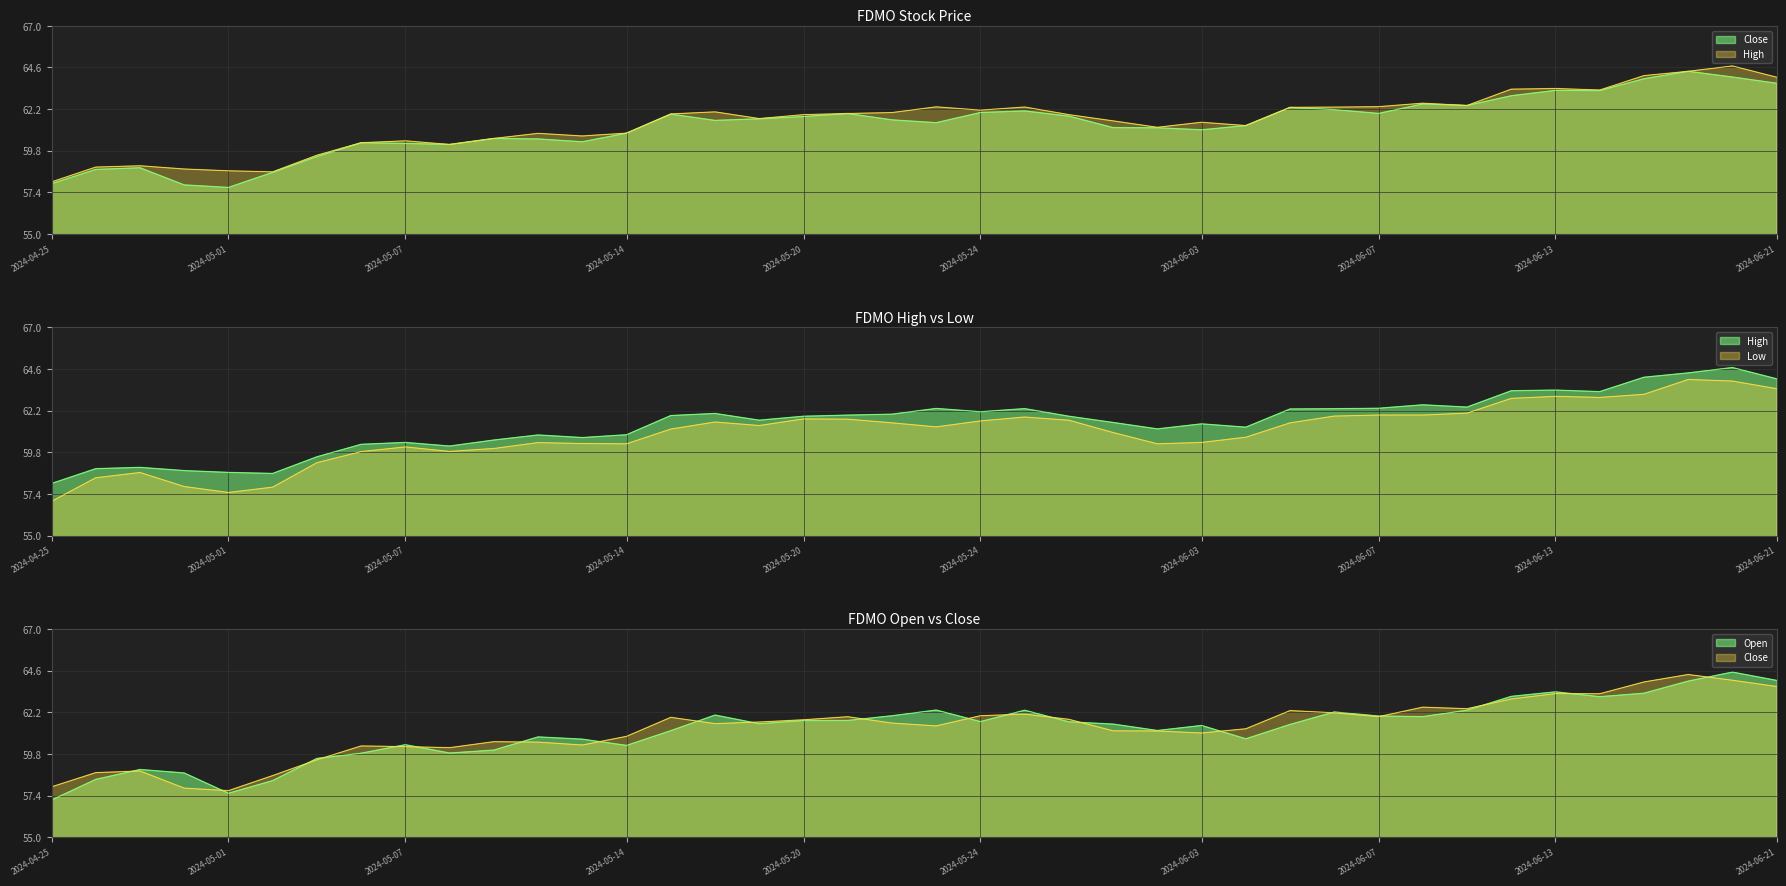

Reading right to left, list all the values displayed in this chart.

Close: 2024-06-21=63.7	2024-06-20=64.1	2024-06-18=64.4	2024-06-17=64.0	2024-06-14=63.3	2024-06-13=63.3	2024-06-12=63.0	2024-06-11=62.4	2024-06-10=62.5	2024-06-07=62.0	2024-06-06=62.2	2024-06-05=62.3	2024-06-04=61.2	2024-06-03=61.0	2024-05-31=61.1	2024-05-30=61.1	2024-05-29=61.8	2024-05-28=62.1	2024-05-24=62.0	2024-05-23=61.4	2024-05-22=61.6	2024-05-21=61.9	2024-05-20=61.8	2024-05-17=61.6	2024-05-16=61.5	2024-05-15=61.9	2024-05-14=60.8	2024-05-13=60.3	2024-05-10=60.5	2024-05-09=60.5	2024-05-08=60.2	2024-05-07=60.2	2024-05-06=60.3	2024-05-03=59.5	2024-05-02=58.5	2024-05-01=57.7	2024-04-30=57.8	2024-04-29=58.8	2024-04-26=58.7	2024-04-25=57.9
High: 2024-06-21=64.0	2024-06-20=64.7	2024-06-18=64.4	2024-06-17=64.1	2024-06-14=63.3	2024-06-13=63.4	2024-06-12=63.3	2024-06-11=62.4	2024-06-10=62.5	2024-06-07=62.3	2024-06-06=62.3	2024-06-05=62.3	2024-06-04=61.2	2024-06-03=61.4	2024-05-31=61.2	2024-05-30=61.5	2024-05-29=61.9	2024-05-28=62.3	2024-05-24=62.1	2024-05-23=62.3	2024-05-22=62.0	2024-05-21=61.9	2024-05-20=61.9	2024-05-17=61.7	2024-05-16=62.0	2024-05-15=61.9	2024-05-14=60.8	2024-05-13=60.7	2024-05-10=60.8	2024-05-09=60.5	2024-05-08=60.2	2024-05-07=60.4	2024-05-06=60.3	2024-05-03=59.5	2024-05-02=58.6	2024-05-01=58.6	2024-04-30=58.7	2024-04-29=58.9	2024-04-26=58.9	2024-04-25=58.0
Low: 2024-06-21=63.5	2024-06-20=63.9	2024-06-18=64.0	2024-06-17=63.1	2024-06-14=63.0	2024-06-13=63.0	2024-06-12=62.9	2024-06-11=62.1	2024-06-10=62.0	2024-06-07=62.0	2024-06-06=61.9	2024-06-05=61.5	2024-06-04=60.7	2024-06-03=60.4	2024-05-31=60.3	2024-05-30=60.9	2024-05-29=61.7	2024-05-28=61.8	2024-05-24=61.6	2024-05-23=61.3	2024-05-22=61.5	2024-05-21=61.7	2024-05-20=61.7	2024-05-17=61.3	2024-05-16=61.5	2024-05-15=61.1	2024-05-14=60.3	2024-05-13=60.3	2024-05-10=60.4	2024-05-09=60.0	2024-05-08=59.8	2024-05-07=60.1	2024-05-06=59.8	2024-05-03=59.2	2024-05-02=57.8	2024-05-01=57.5	2024-04-30=57.8	2024-04-29=58.6	2024-04-26=58.3	2024-04-25=57.0
Open: 2024-06-21=64.0	2024-06-20=64.5	2024-06-18=64.0	2024-06-17=63.3	2024-06-14=63.1	2024-06-13=63.4	2024-06-12=63.1	2024-06-11=62.3	2024-06-10=62.0	2024-06-07=62.0	2024-06-06=62.2	2024-06-05=61.5	2024-06-04=60.7	2024-06-03=61.4	2024-05-31=61.2	2024-05-30=61.5	2024-05-29=61.7	2024-05-28=62.3	2024-05-24=61.7	2024-05-23=62.3	2024-05-22=62.0	2024-05-21=61.7	2024-05-20=61.7	2024-05-17=61.5	2024-05-16=62.0	2024-05-15=61.1	2024-05-14=60.3	2024-05-13=60.7	2024-05-10=60.8	2024-05-09=60.0	2024-05-08=59.8	2024-05-07=60.3	2024-05-06=59.8	2024-05-03=59.5	2024-05-02=58.3	2024-05-01=57.5	2024-04-30=58.7	2024-04-29=58.9	2024-04-26=58.3	2024-04-25=57.1